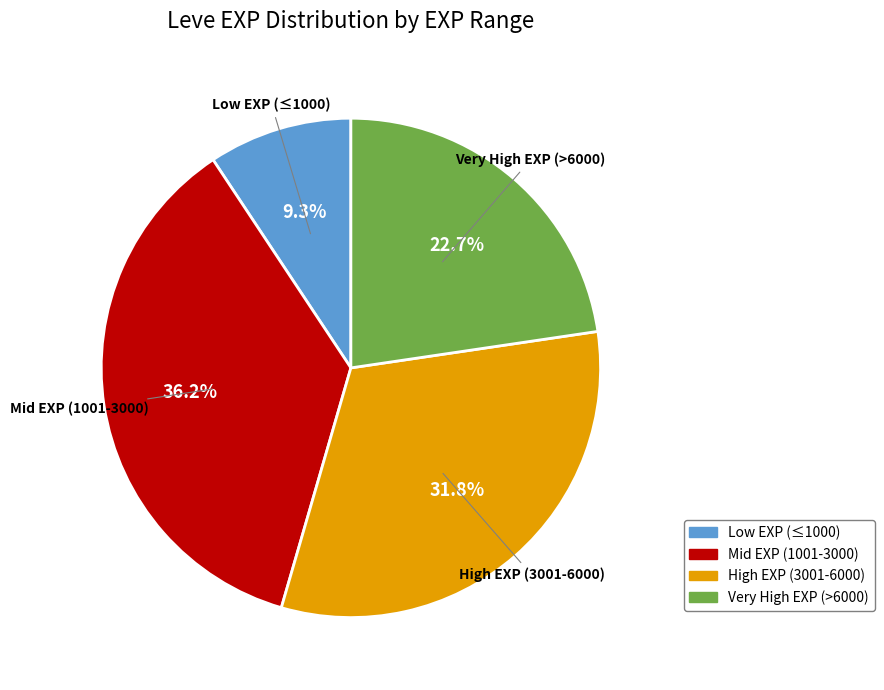

Is there a majority slice in this chart?

No